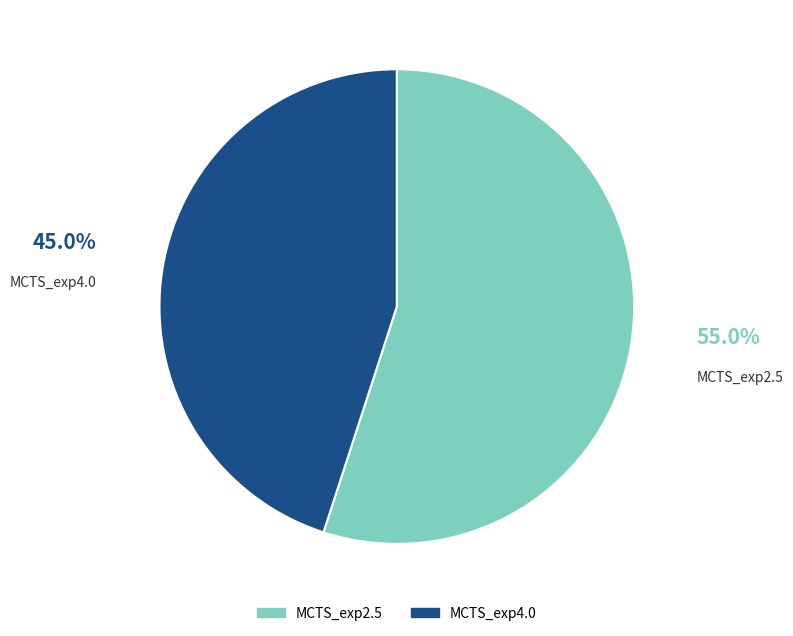

What is the total percentage of MCTS_exp2.5 and MCTS_exp4.0?

100.0%